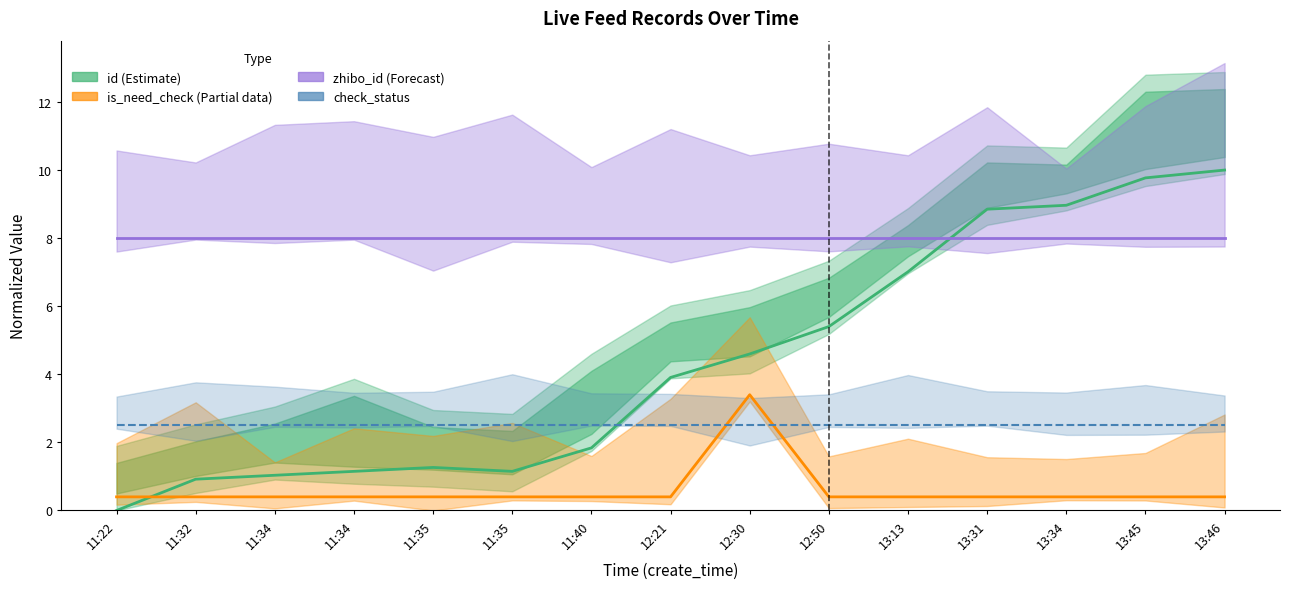

What is the maximum value for id (Estimate)?

10.0